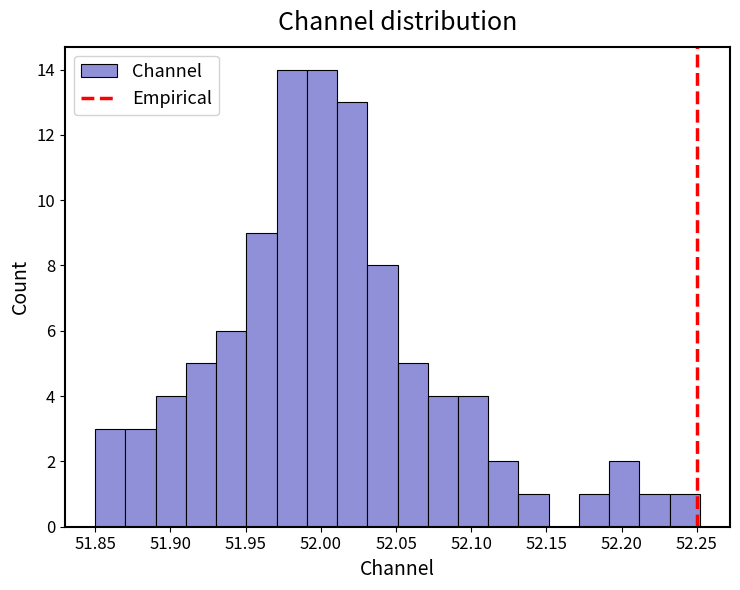

What is the height of the bar covering 51.85 to 51.87 on the x-axis? Neither the bar edges nor the heights are printed on the chart, so give them approximately, as read against the axes.

3